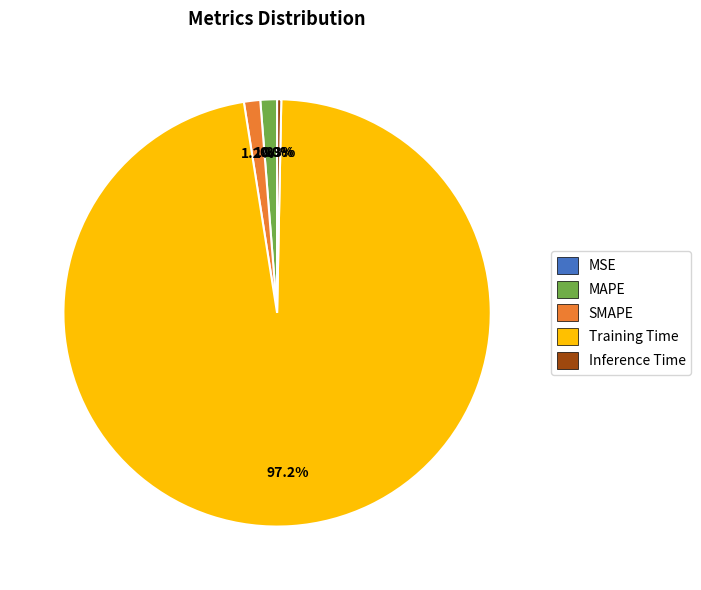

What percentage is the MAPE slice, to the nearest percent?

1%